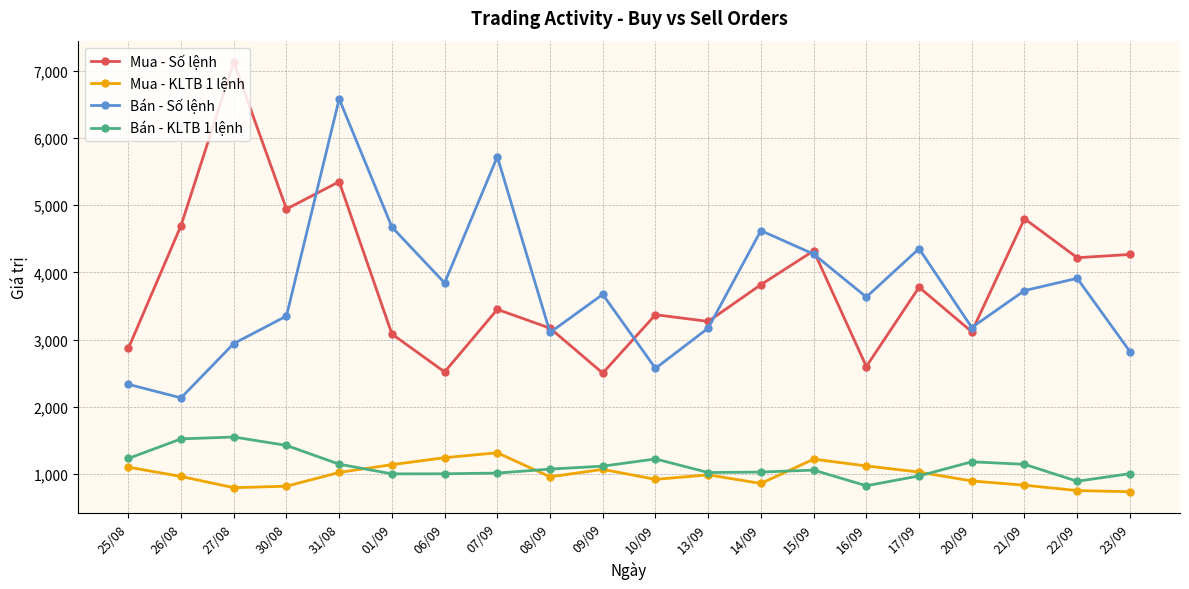

What is the total value across all series at 31/08?

14098.0